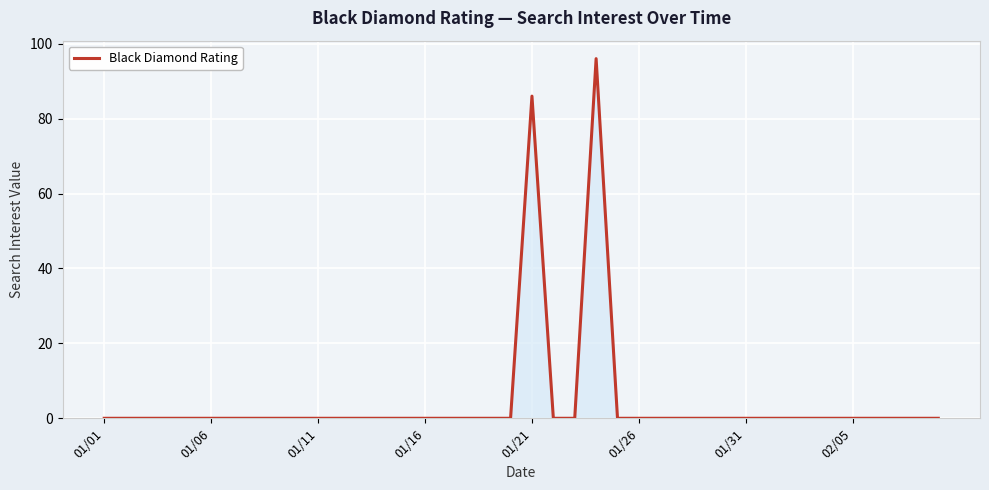

What is the difference between the maximum and minimum values?

96